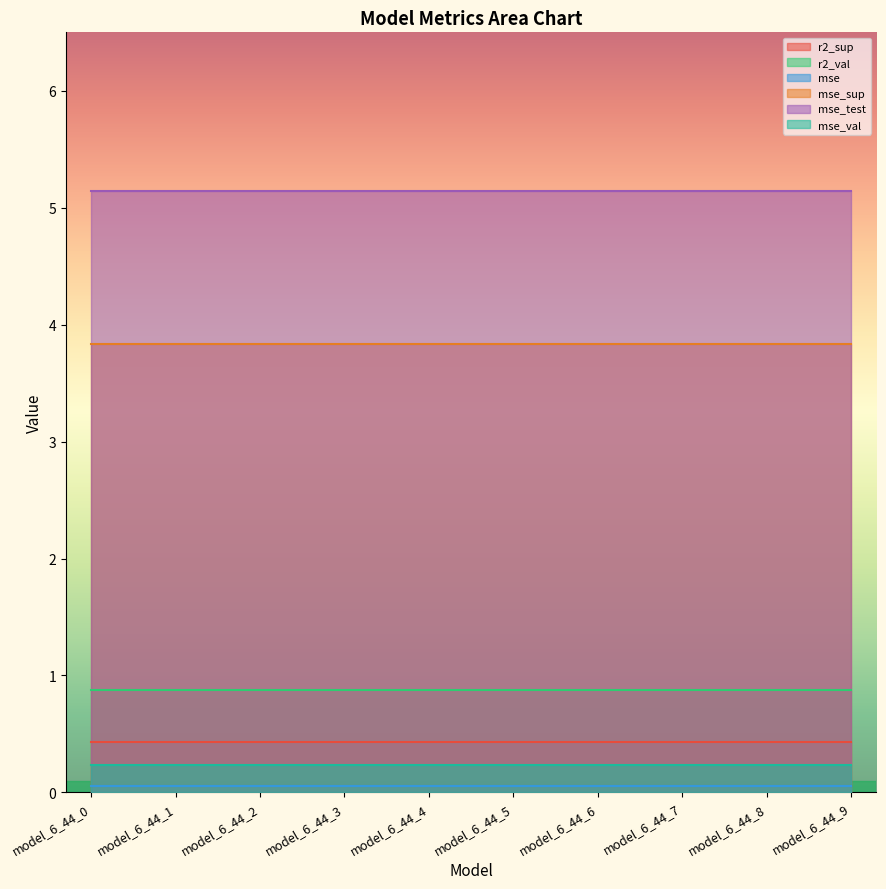

What is the approximate value of r2_sup at model_6_44_5?

0.4